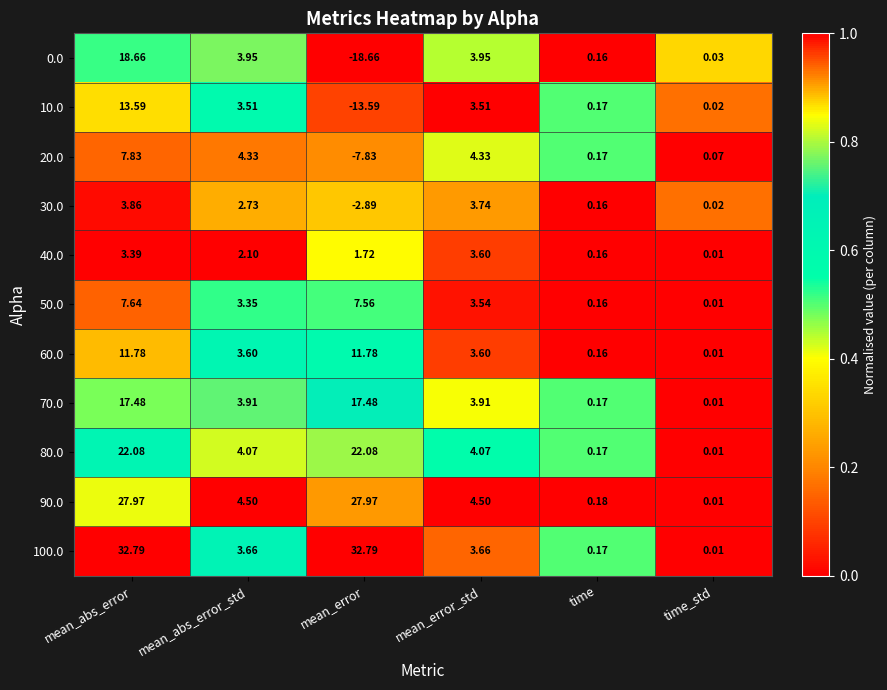

At which label does 70.0 reach its minimum?

time_std